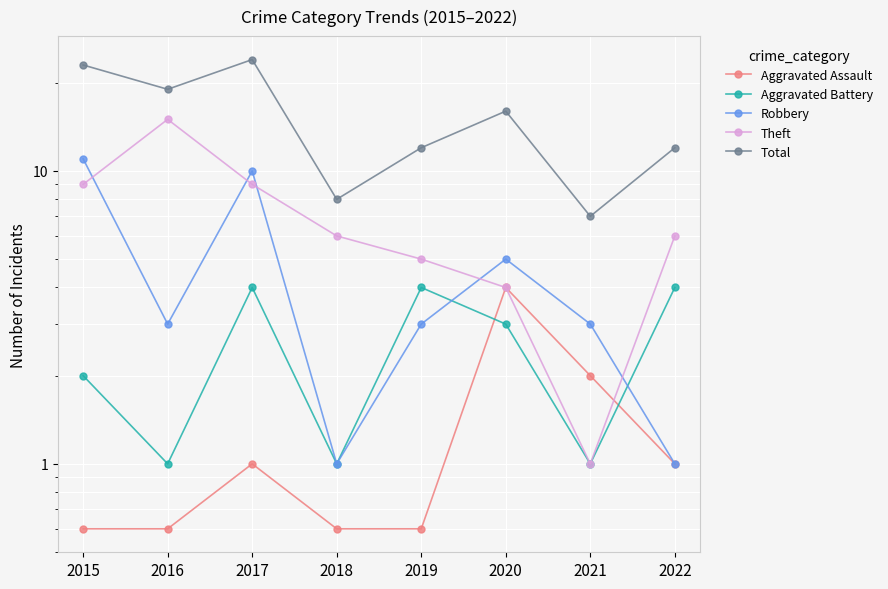

Where does the Aggravated Assault series first go above 1?

2020